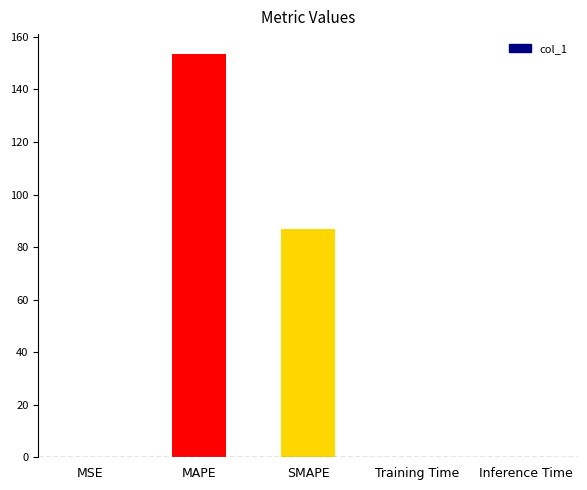

At which label is the value closest to 76?

SMAPE